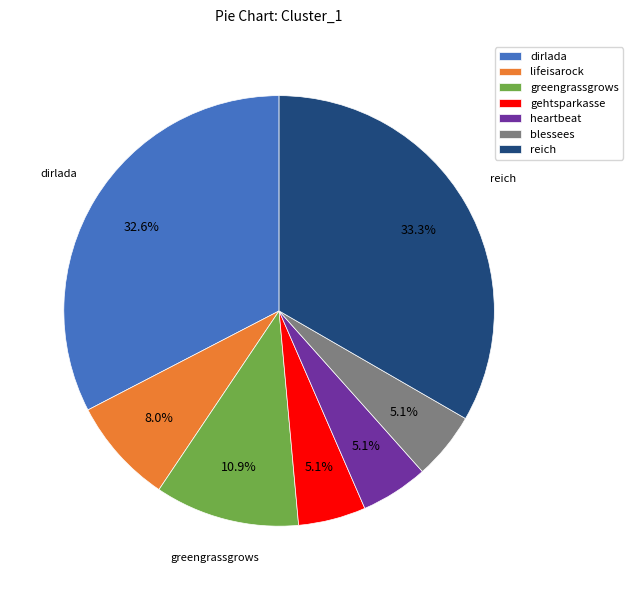

Does any single category account for the majority?

No